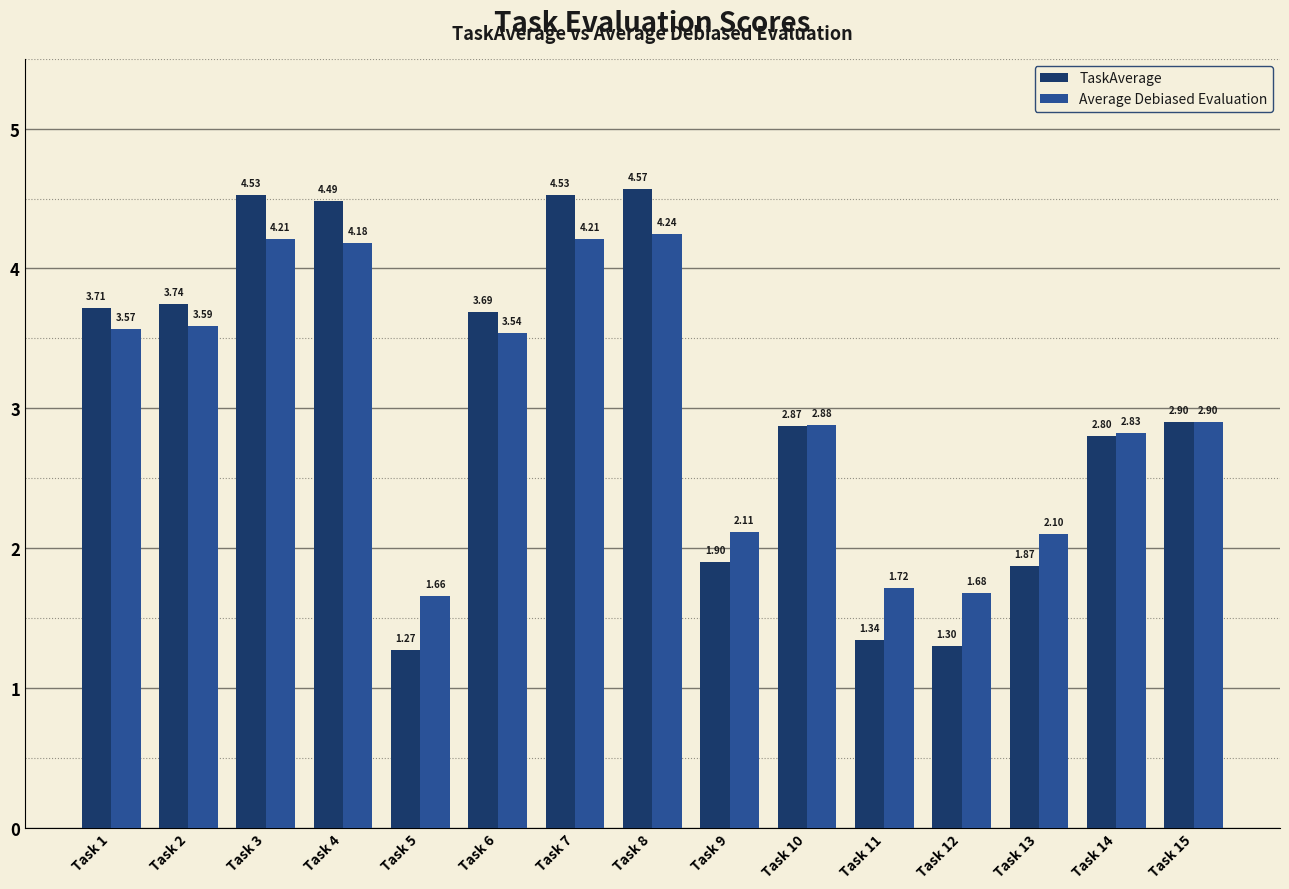

What are all the series names shown in the legend?

TaskAverage, Average Debiased Evaluation